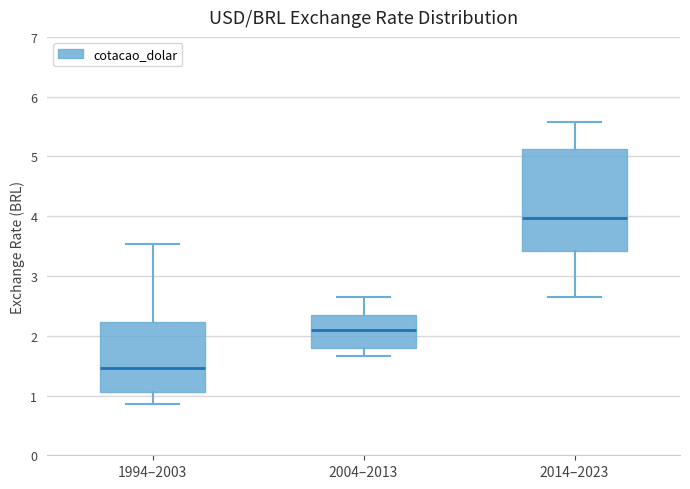

Comparing the boxes themselves (not the whiskers), which one is the tallest?

2014–2023